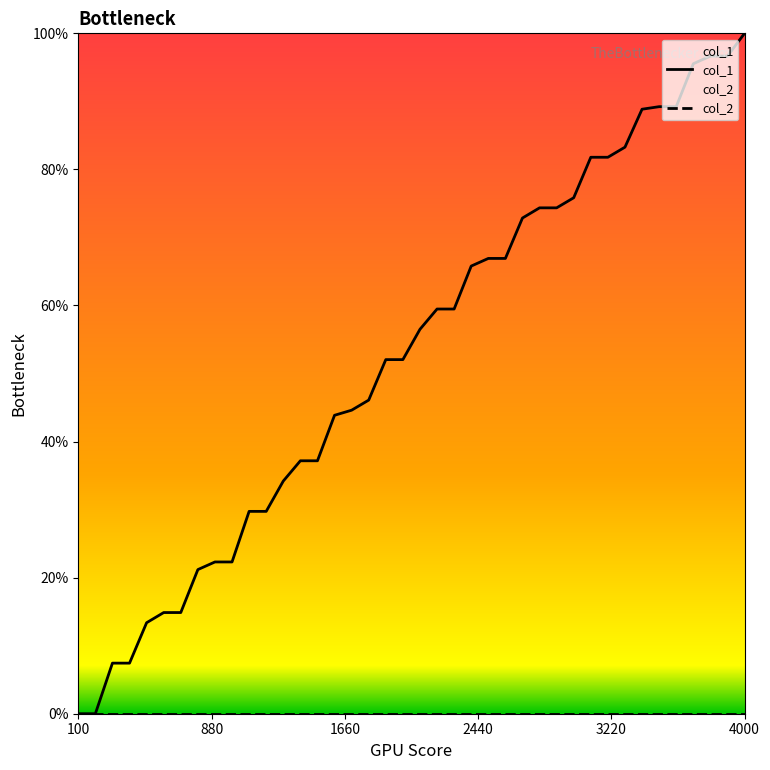

At which category does the chart reach its peak across all series?

4000